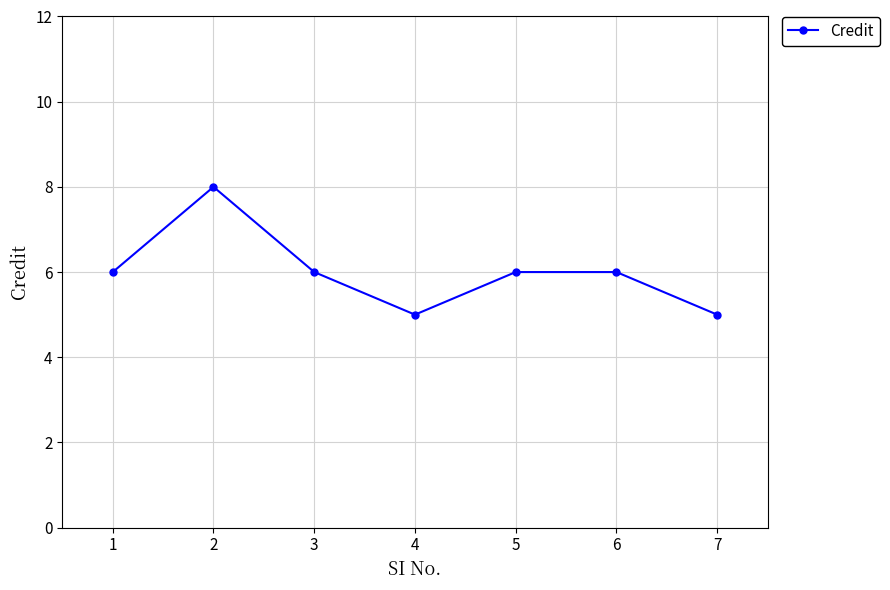

Reading right to left, list all the values displayed in this chart.

5	6	6	5	6	8	6